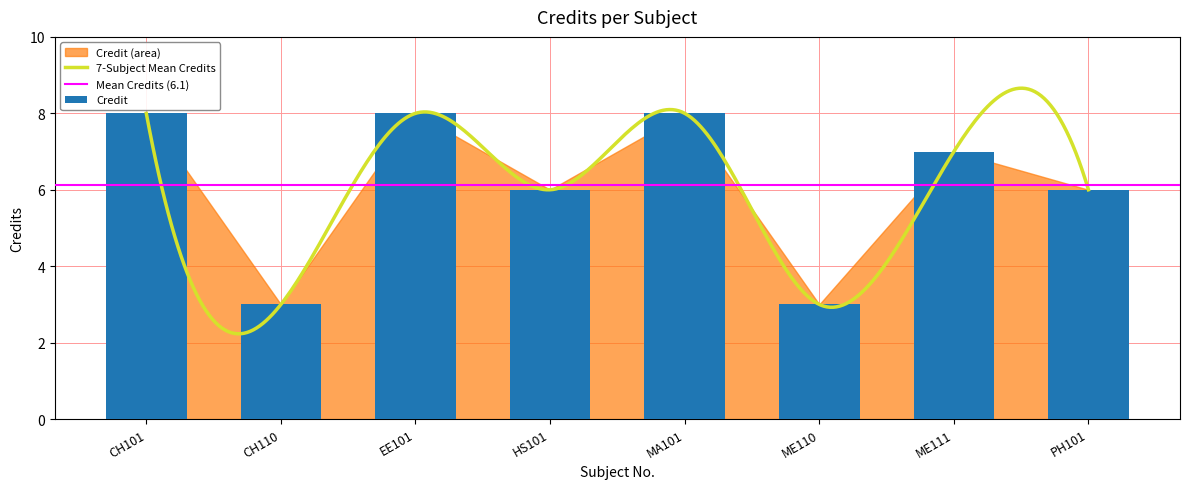

What is the average value?

6